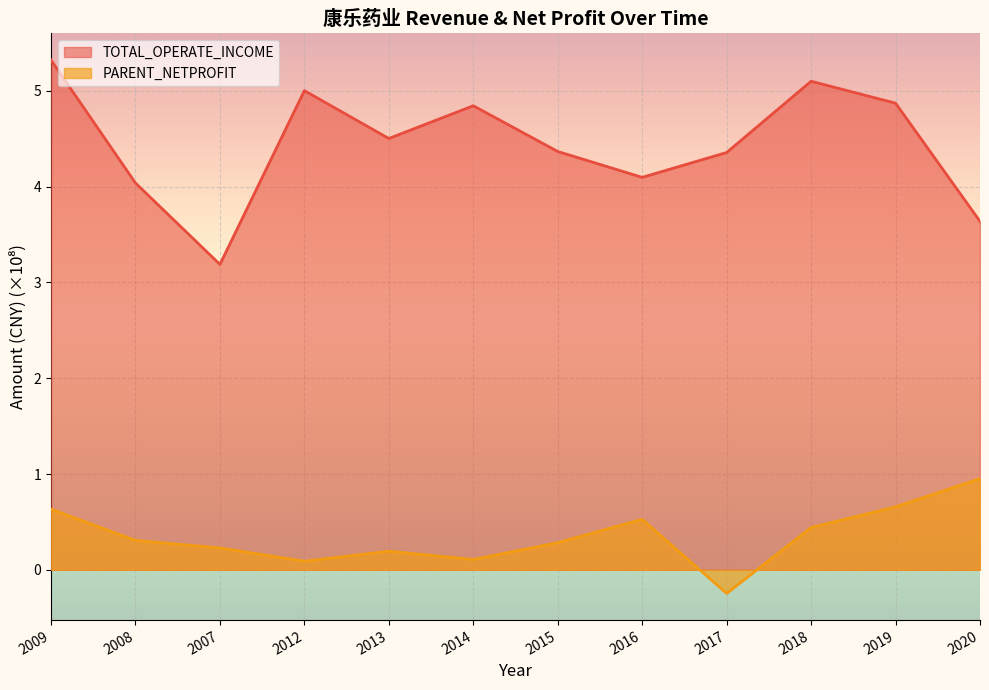

What is the total value across all series at 2017?

4.1